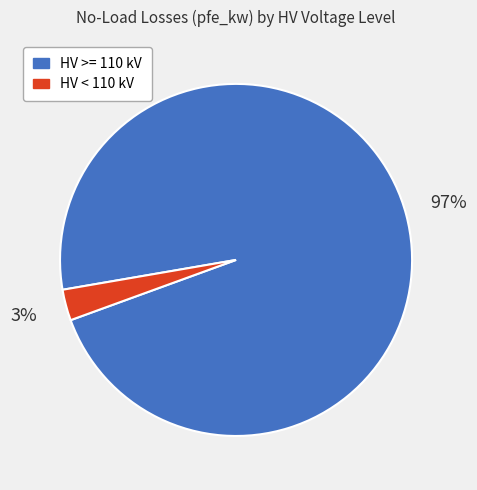

To the nearest percent, what portion does HV < 110 kV represent?

3%